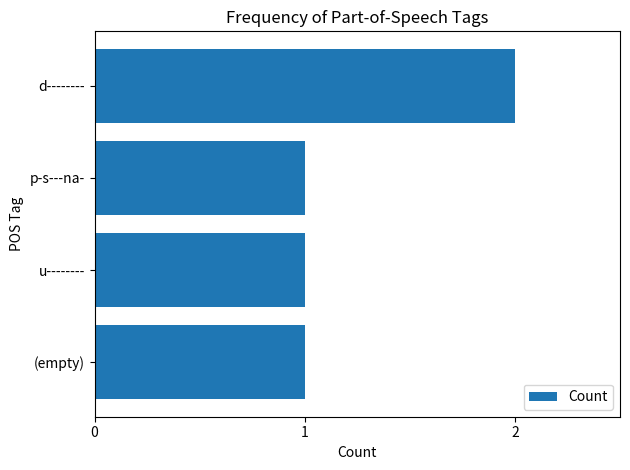

How many distinct data groups are displayed?

1